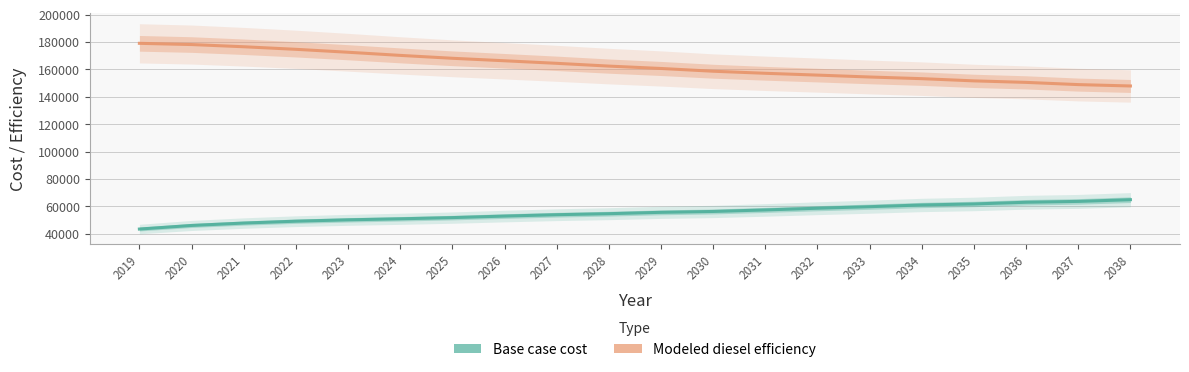

True or false: Base case cost and Modeled diesel efficiency intersect in this chart.

False